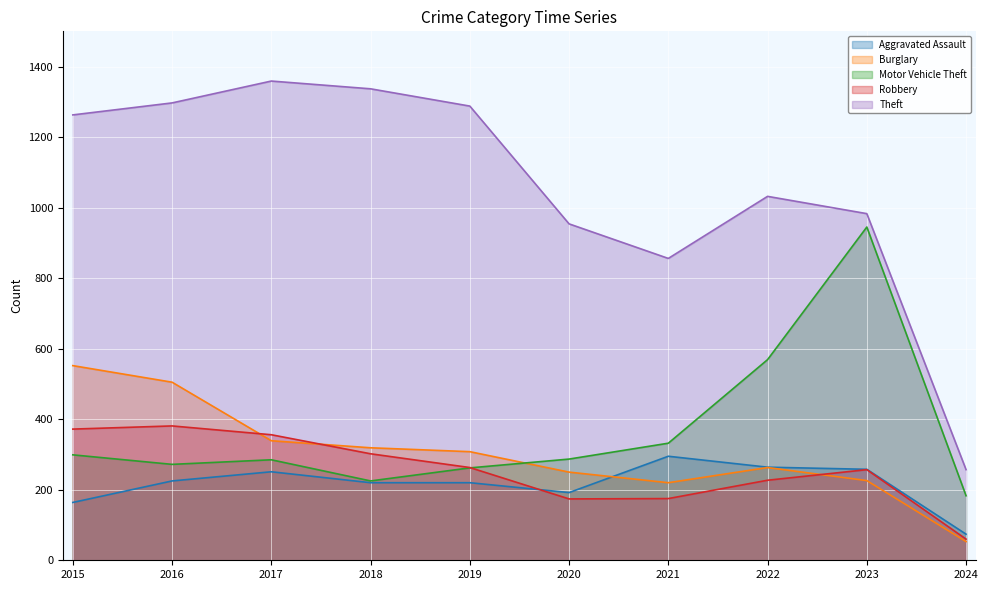

List the series in order of their peak value, lowest first.

Aggravated Assault, Robbery, Burglary, Motor Vehicle Theft, Theft